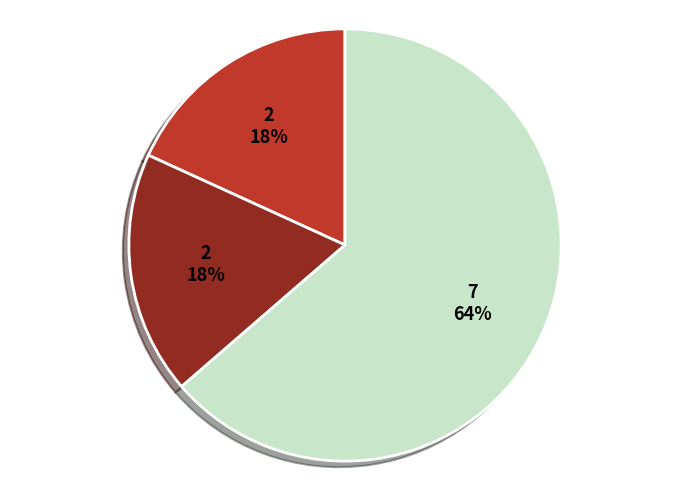

Is there a majority slice in this chart?

Yes